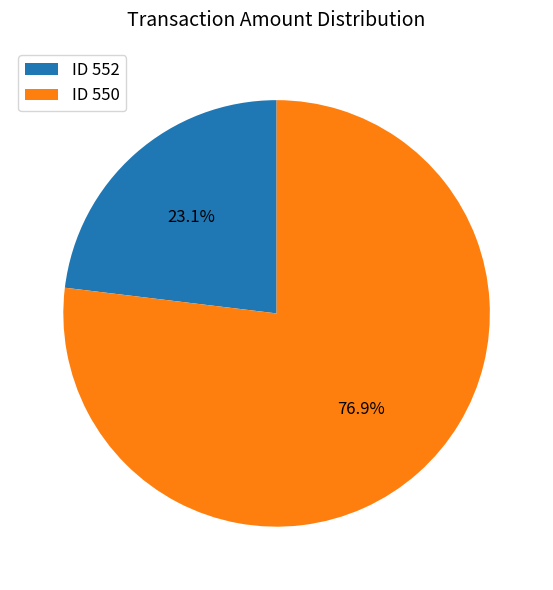

To the nearest percent, what is the difference between the largest and smallest slice percentages?

54%